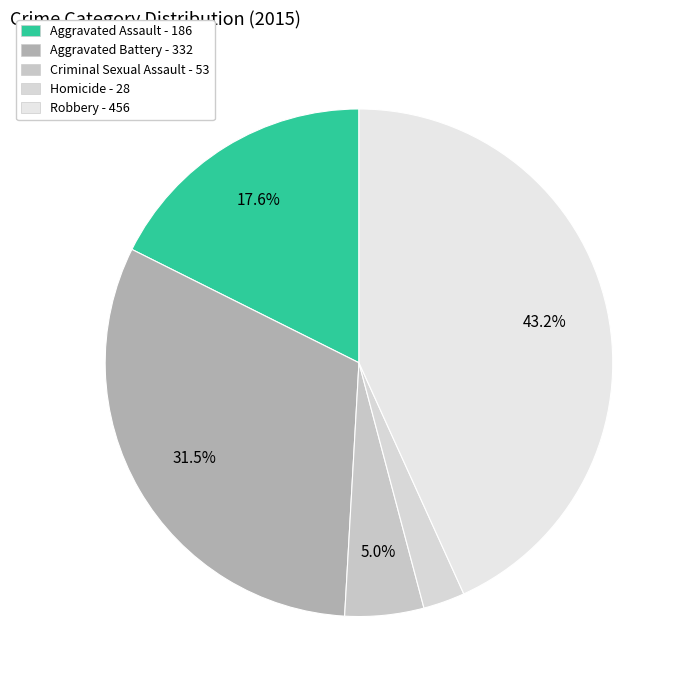

What is the change in value from Aggravated Assault to Criminal Sexual Assault?

-133